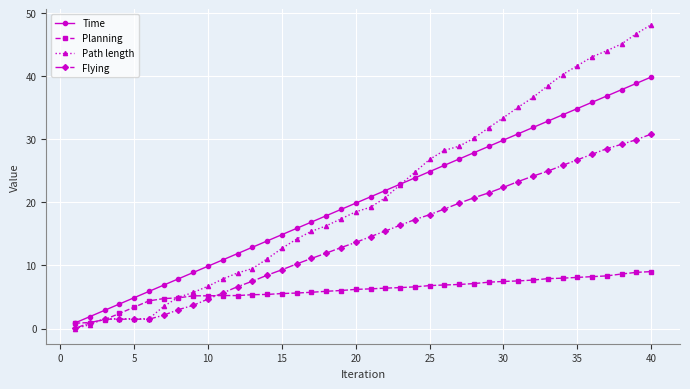

Is this an area chart (filled region under the line)?

No